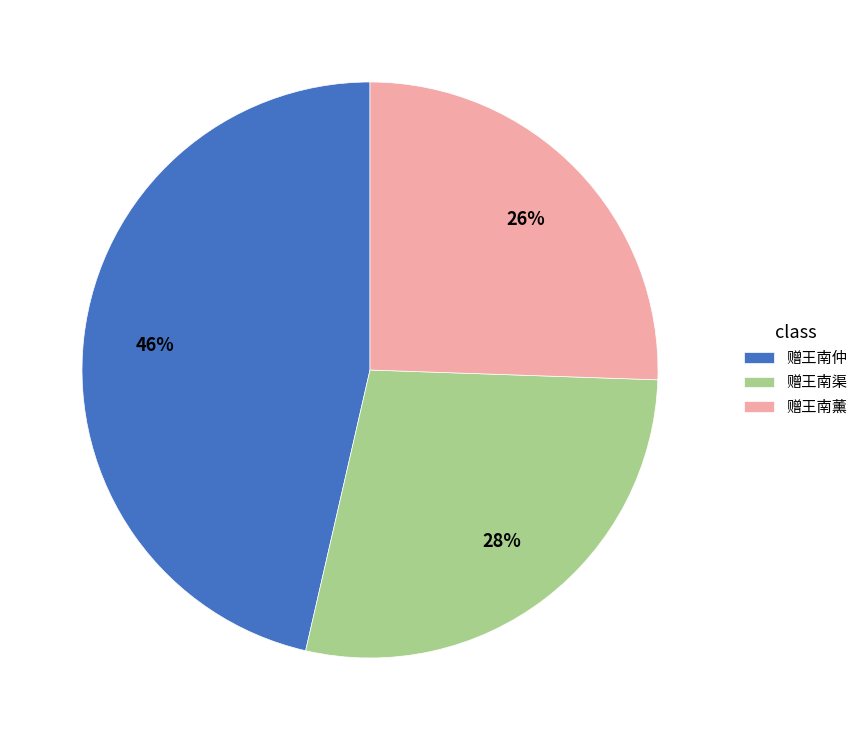

Which slice is the largest?

赠王南仲